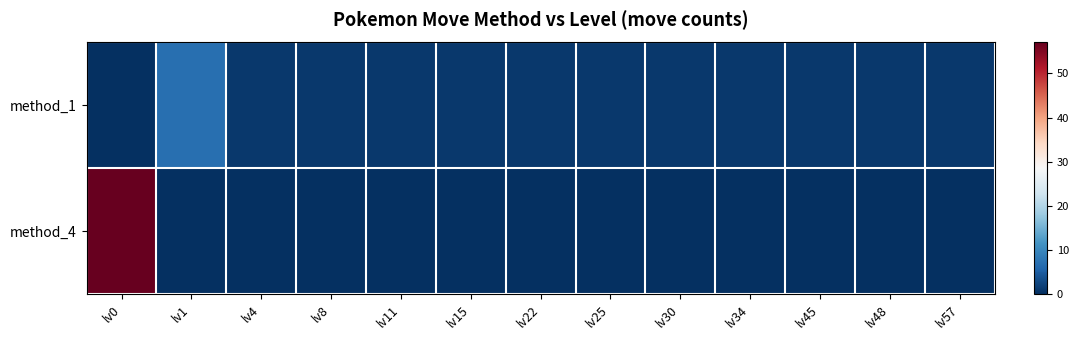

Between lv34 and lv0, which is larger?

lv34